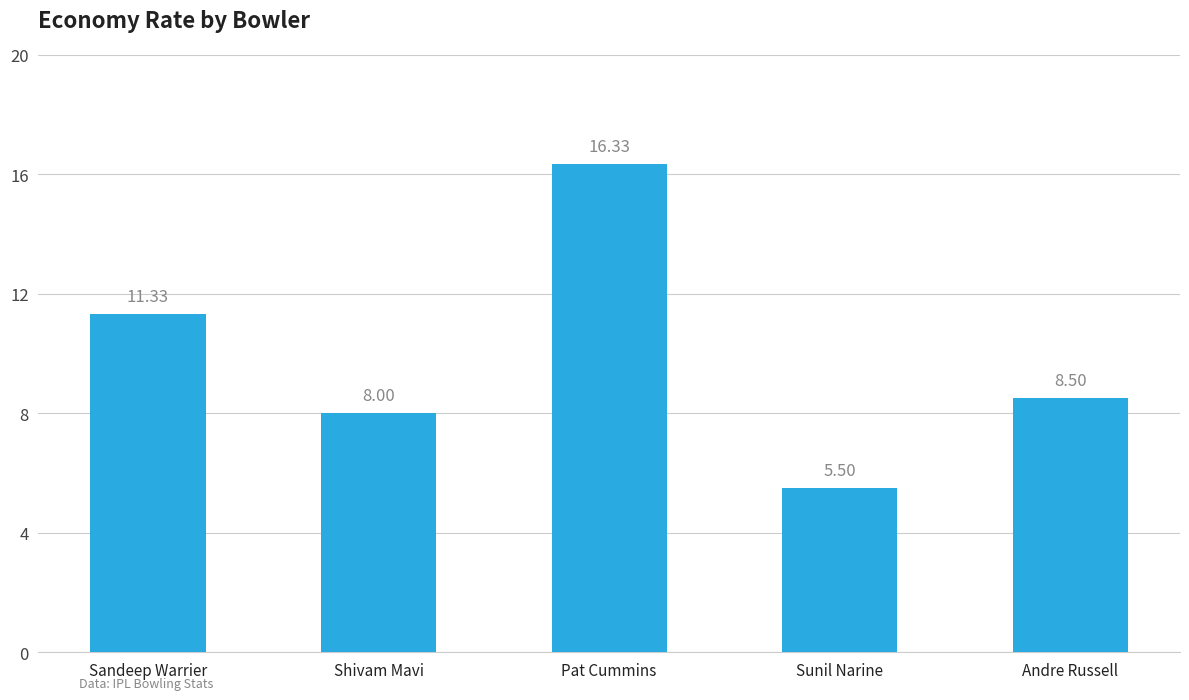

List the labels in order of value, smallest first.

Sunil Narine, Shivam Mavi, Andre Russell, Sandeep Warrier, Pat Cummins